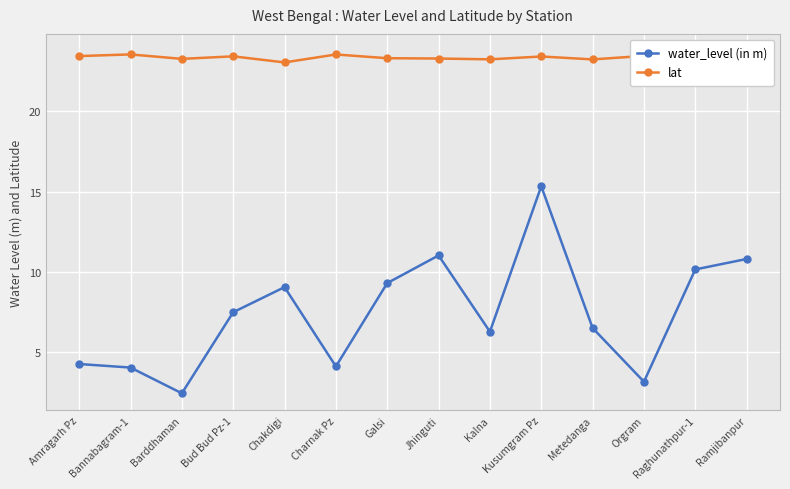

Rank the series at Metedanga from lowest to highest value.

water_level (in m), lat